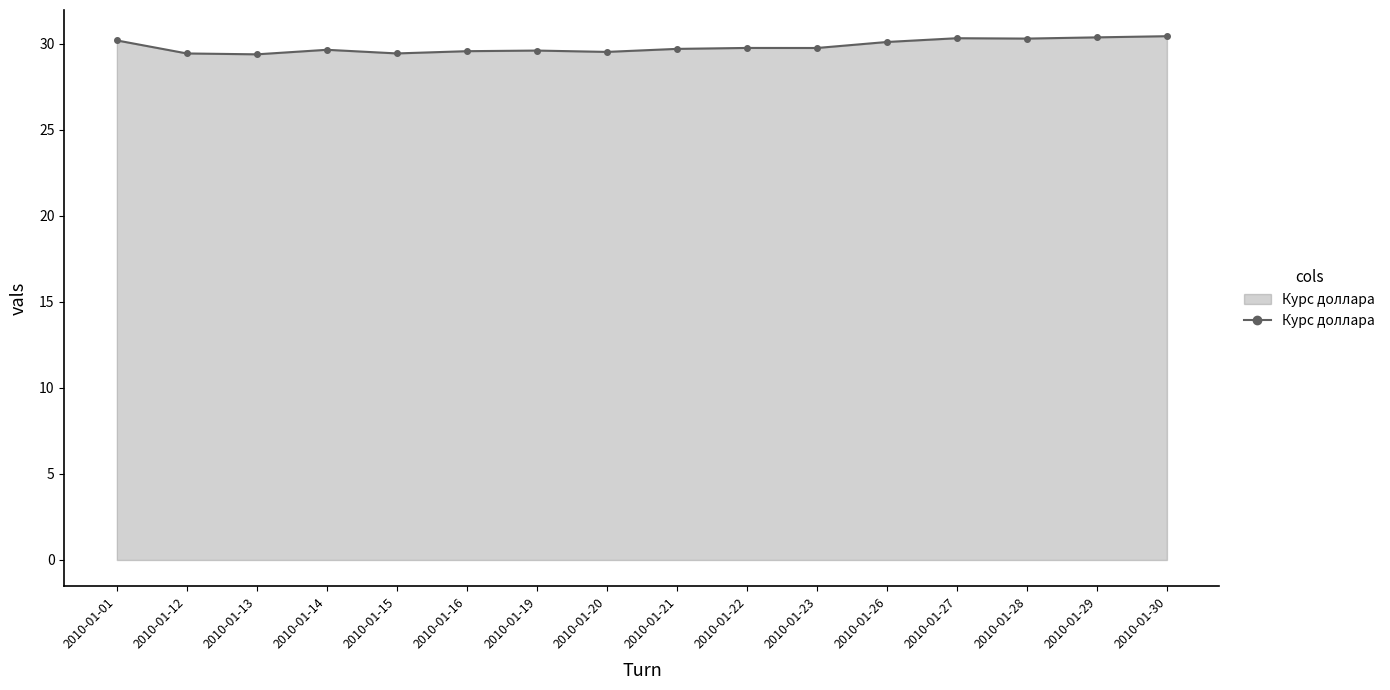

What is the value of the 13th point from the left?

30.3